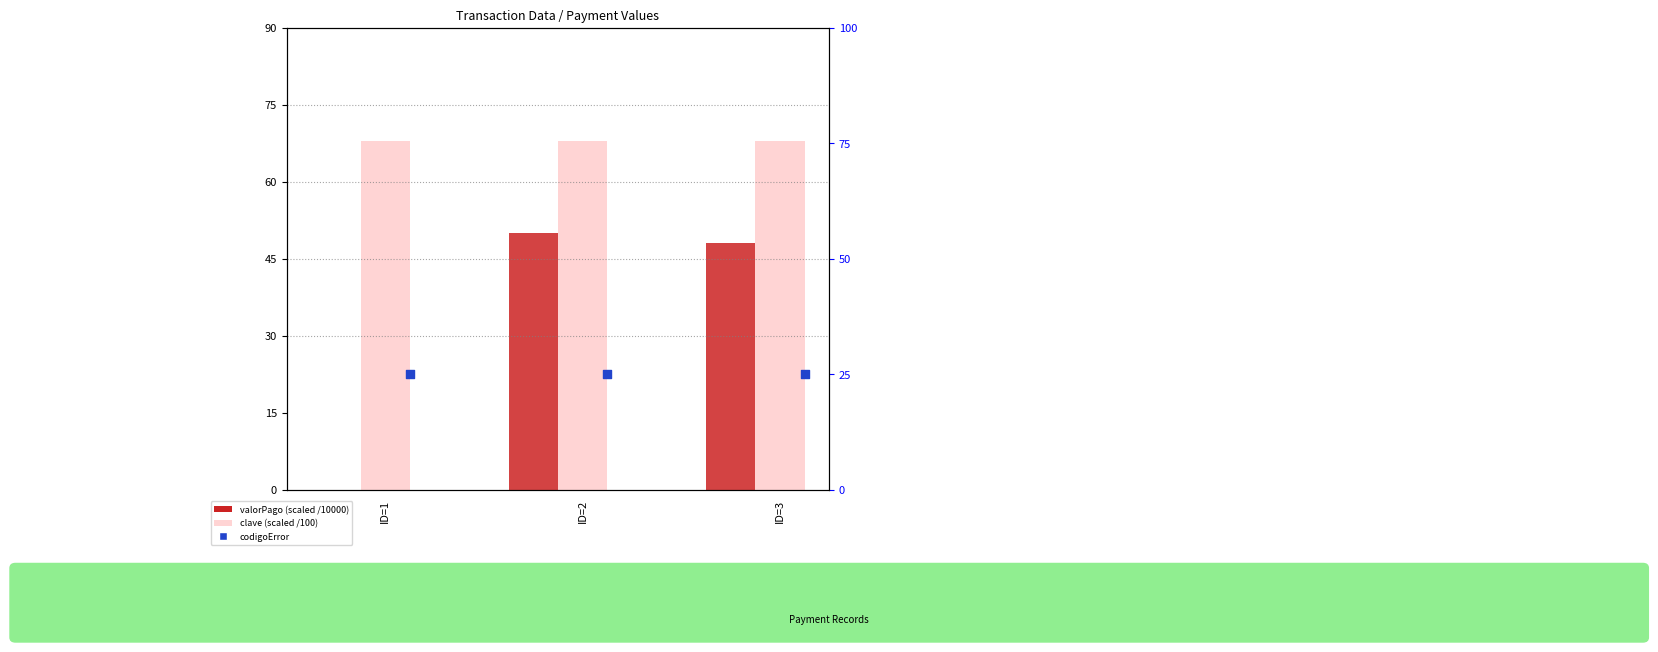

Which series has the largest Y range (max minus min)?

valorPago